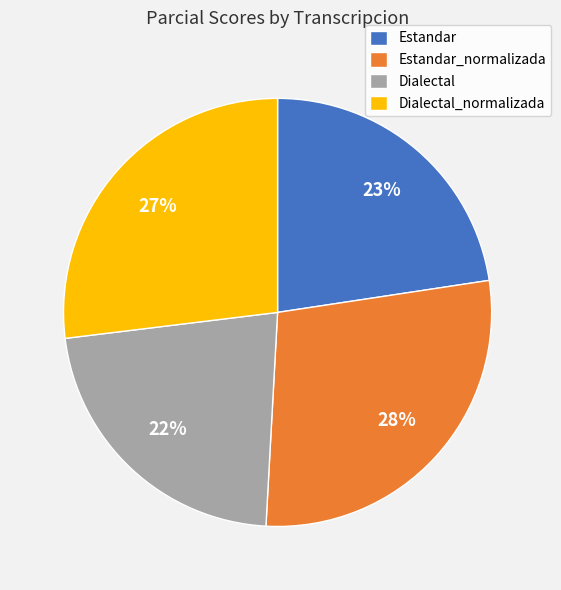

The Dialectal_normalizada slice represents 27% of the pie. True or false?

True